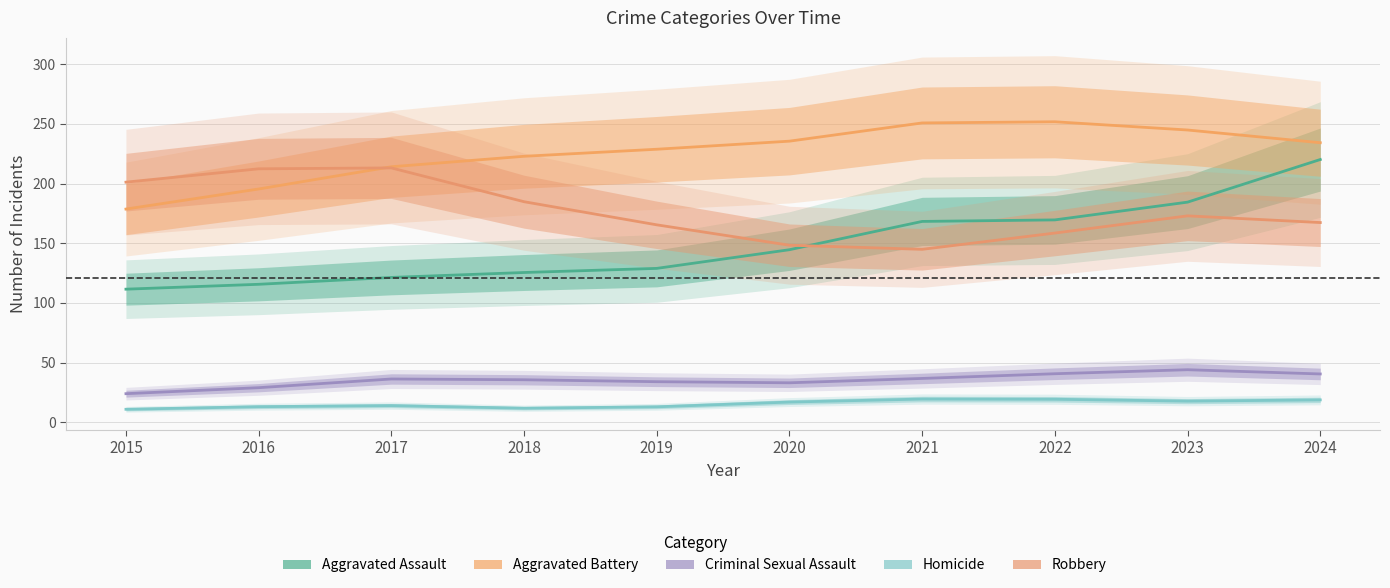

How many data points in Aggravated Battery are less than 234?

5